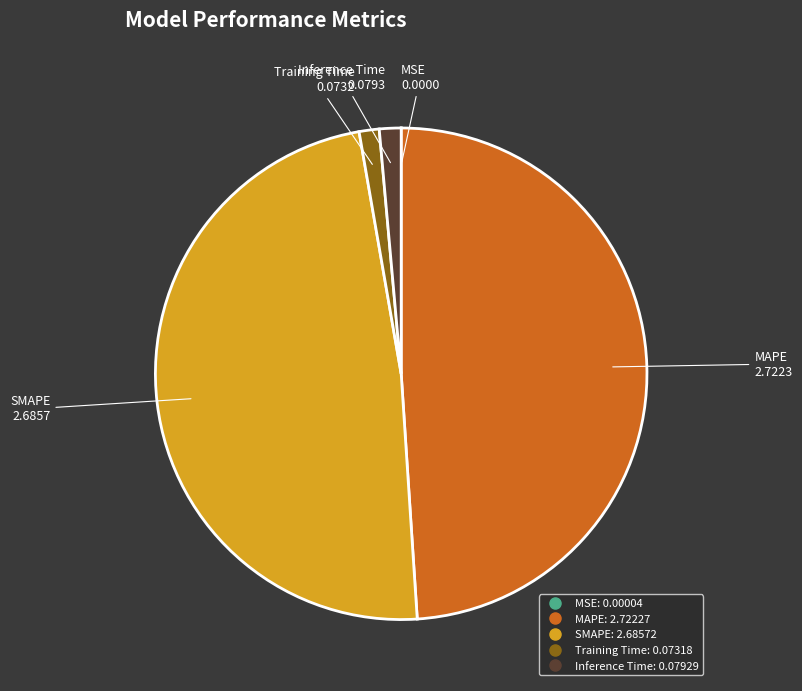

What is the largest slice in the pie chart?

MAPE